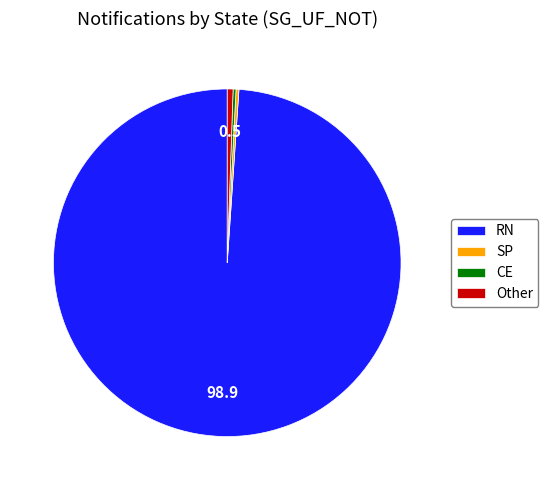

What is the majority slice?

RN